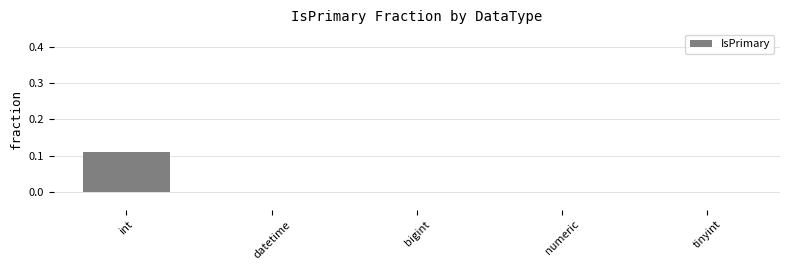

The chart shows a value of 0.0 at int. True or false?

False